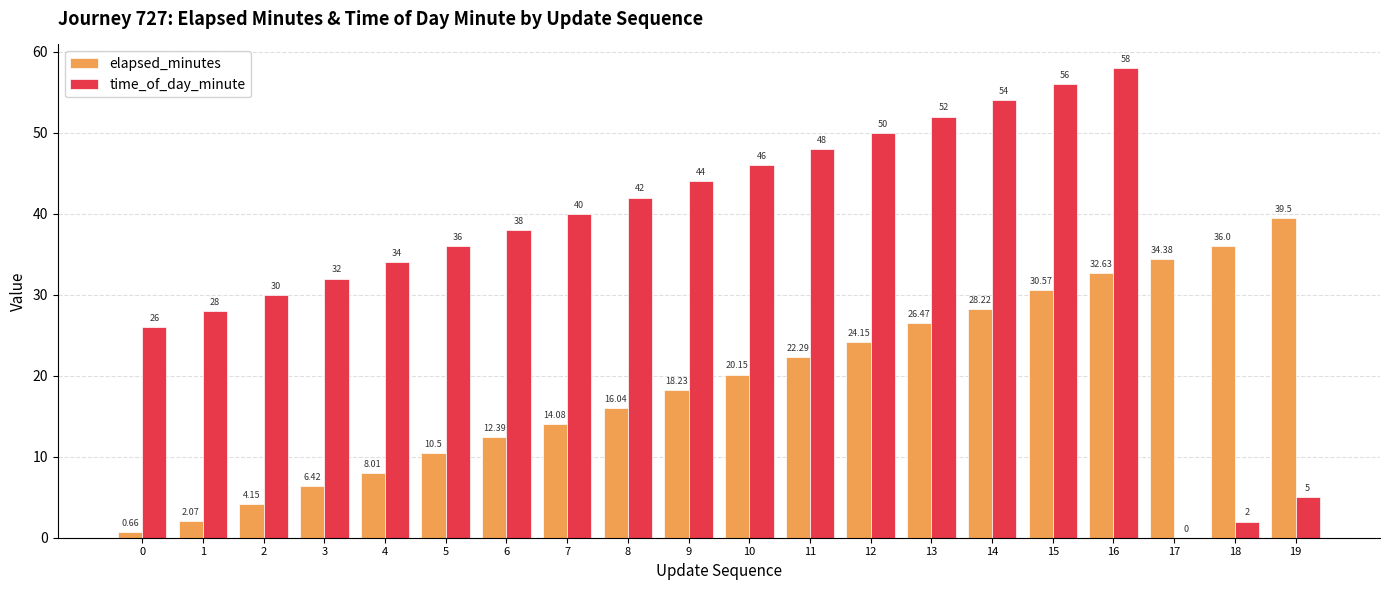

How many groups of bars are there?

20